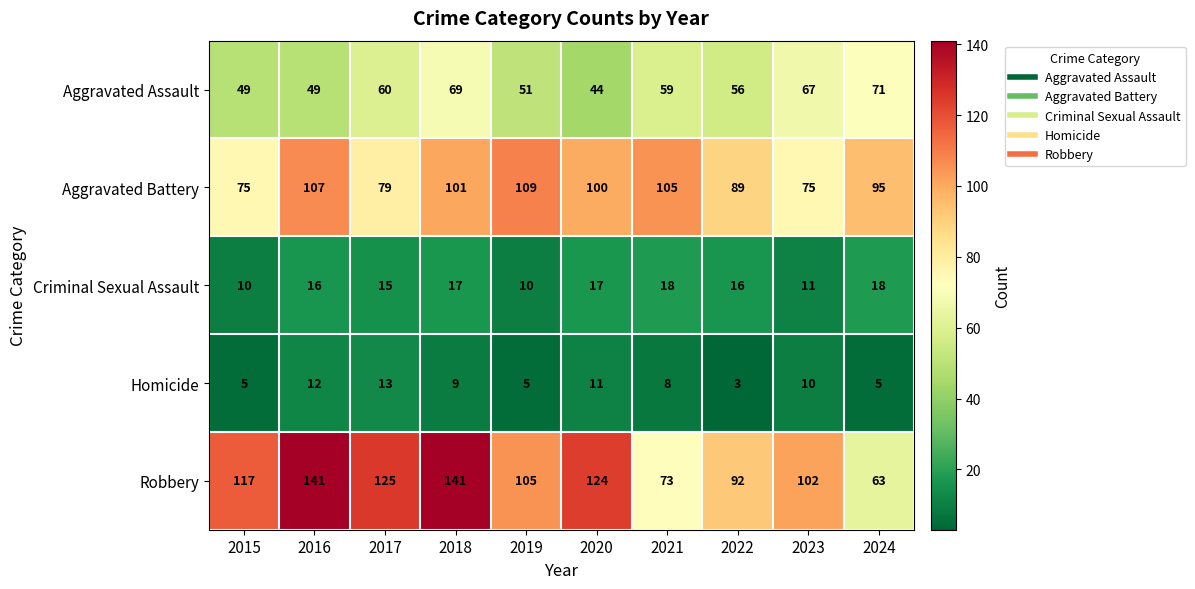

What is the average value of the Aggravated Assault series?

58